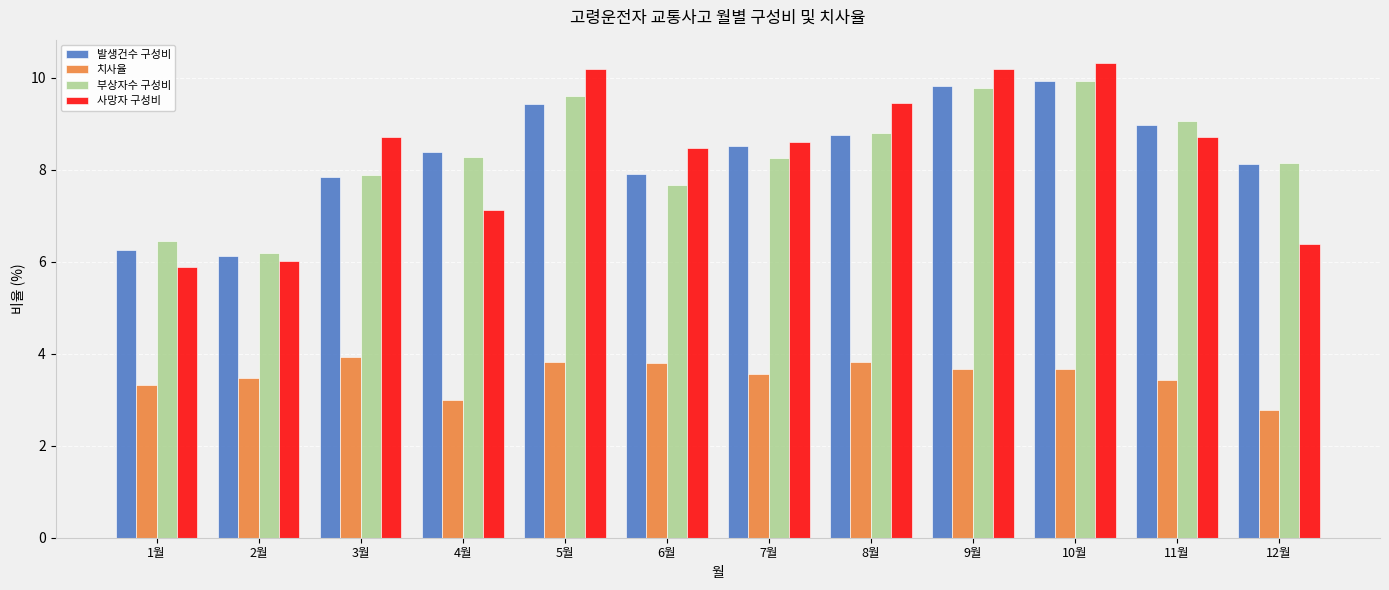

What is the total value across all series at 9월?

33.4